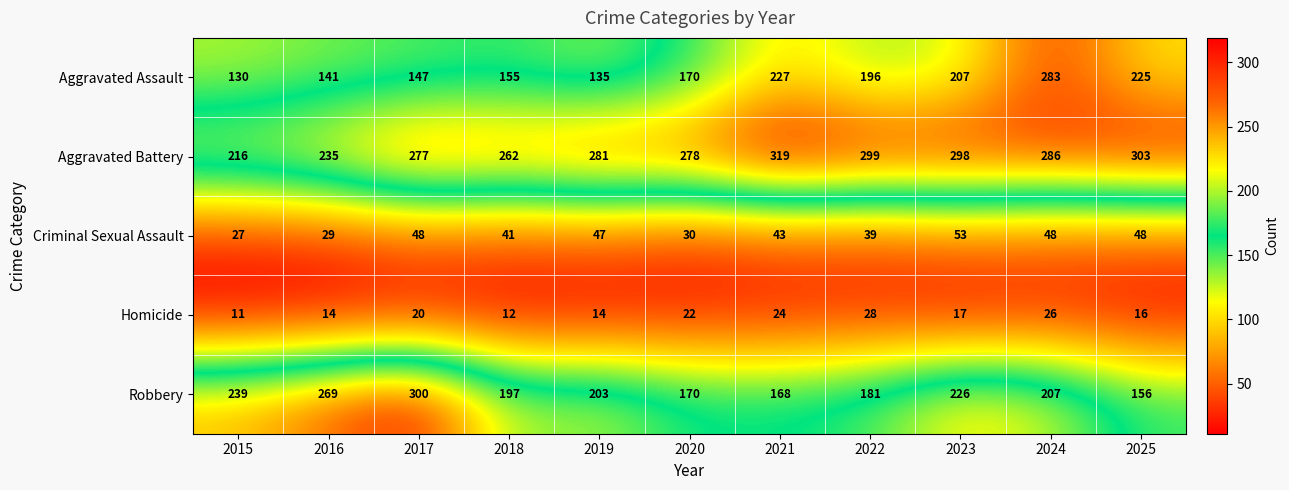

At which label is Robbery closest to 228?

2023